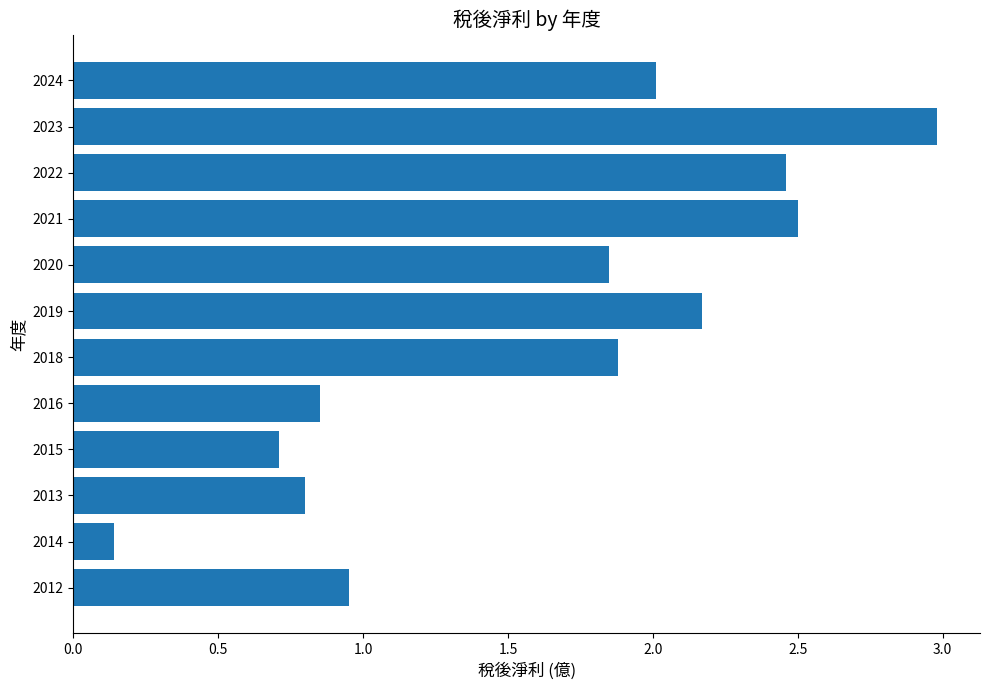

What is the greatest value displayed?

3.0